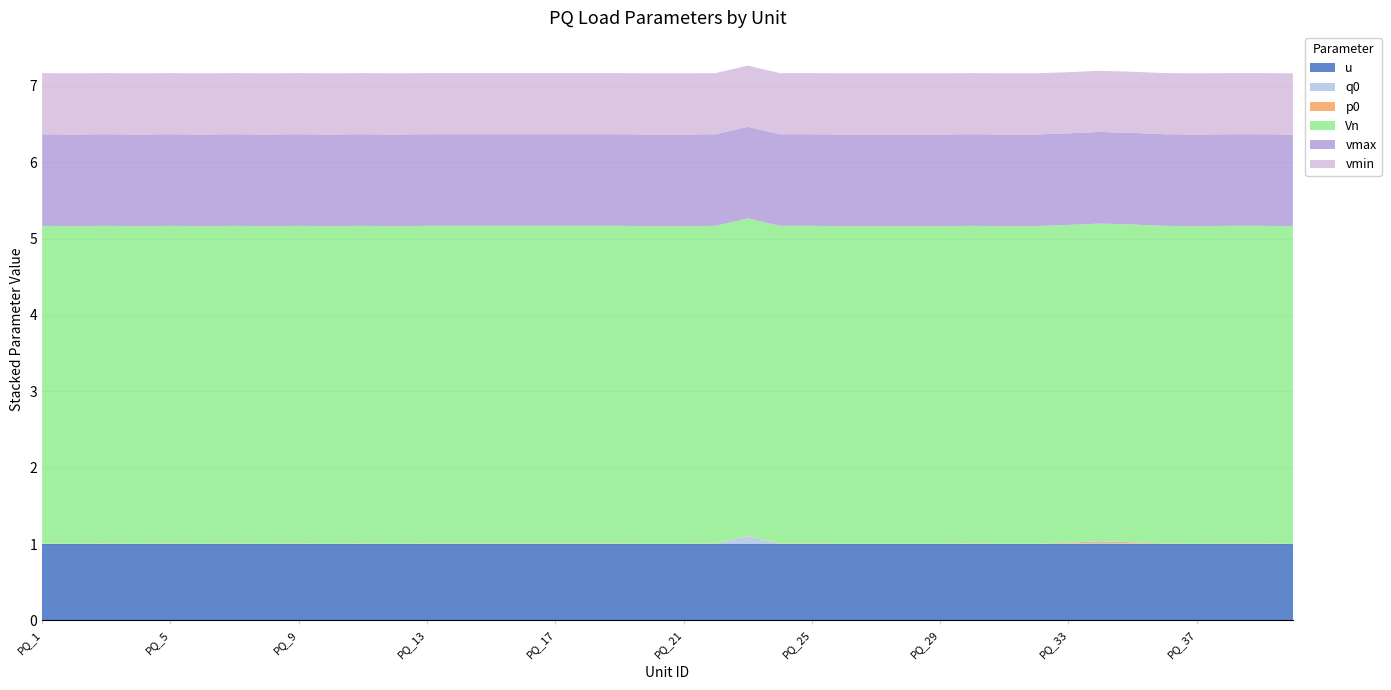

Reading left to right, what are all the values shown in this chart?

p0: PQ_1=0.0	PQ_2=0.0	PQ_3=0.0	PQ_4=0.0	PQ_5=0.0	PQ_6=0.0	PQ_7=0.0	PQ_8=0.0	PQ_9=0.0	PQ_10=0.0	PQ_11=0.0	PQ_12=0.0	PQ_13=0.0	PQ_14=0.0	PQ_15=0.0	PQ_16=0.0	PQ_17=0.0	PQ_18=0.0	PQ_19=0.0	PQ_20=0.0	PQ_21=0.0	PQ_22=0.0	PQ_23=0.0	PQ_24=0.0	PQ_25=0.0	PQ_26=0.0	PQ_27=0.0	PQ_28=0.0	PQ_29=0.0	PQ_30=0.0	PQ_31=0.0	PQ_32=0.0	PQ_33=0.0	PQ_34=0.0	PQ_35=0.0	PQ_36=0.0	PQ_37=0.0	PQ_38=0.0	PQ_39=0.0	PQ_40=0.0
q0: PQ_1=0.0	PQ_2=0.0	PQ_3=0.0	PQ_4=0.0	PQ_5=0.0	PQ_6=0.0	PQ_7=0.0	PQ_8=0.0	PQ_9=0.0	PQ_10=0.0	PQ_11=0.0	PQ_12=0.0	PQ_13=0.0	PQ_14=0.0	PQ_15=0.0	PQ_16=0.0	PQ_17=0.0	PQ_18=0.0	PQ_19=0.0	PQ_20=0.0	PQ_21=0.0	PQ_22=0.0	PQ_23=0.1	PQ_24=0.0	PQ_25=0.0	PQ_26=0.0	PQ_27=0.0	PQ_28=0.0	PQ_29=0.0	PQ_30=0.0	PQ_31=0.0	PQ_32=0.0	PQ_33=0.0	PQ_34=0.0	PQ_35=0.0	PQ_36=0.0	PQ_37=0.0	PQ_38=0.0	PQ_39=0.0	PQ_40=0.0
Vn: PQ_1=4.2	PQ_2=4.2	PQ_3=4.2	PQ_4=4.2	PQ_5=4.2	PQ_6=4.2	PQ_7=4.2	PQ_8=4.2	PQ_9=4.2	PQ_10=4.2	PQ_11=4.2	PQ_12=4.2	PQ_13=4.2	PQ_14=4.2	PQ_15=4.2	PQ_16=4.2	PQ_17=4.2	PQ_18=4.2	PQ_19=4.2	PQ_20=4.2	PQ_21=4.2	PQ_22=4.2	PQ_23=4.2	PQ_24=4.2	PQ_25=4.2	PQ_26=4.2	PQ_27=4.2	PQ_28=4.2	PQ_29=4.2	PQ_30=4.2	PQ_31=4.2	PQ_32=4.2	PQ_33=4.2	PQ_34=4.2	PQ_35=4.2	PQ_36=4.2	PQ_37=4.2	PQ_38=4.2	PQ_39=4.2	PQ_40=4.2
vmax: PQ_1=1.2	PQ_2=1.2	PQ_3=1.2	PQ_4=1.2	PQ_5=1.2	PQ_6=1.2	PQ_7=1.2	PQ_8=1.2	PQ_9=1.2	PQ_10=1.2	PQ_11=1.2	PQ_12=1.2	PQ_13=1.2	PQ_14=1.2	PQ_15=1.2	PQ_16=1.2	PQ_17=1.2	PQ_18=1.2	PQ_19=1.2	PQ_20=1.2	PQ_21=1.2	PQ_22=1.2	PQ_23=1.2	PQ_24=1.2	PQ_25=1.2	PQ_26=1.2	PQ_27=1.2	PQ_28=1.2	PQ_29=1.2	PQ_30=1.2	PQ_31=1.2	PQ_32=1.2	PQ_33=1.2	PQ_34=1.2	PQ_35=1.2	PQ_36=1.2	PQ_37=1.2	PQ_38=1.2	PQ_39=1.2	PQ_40=1.2
vmin: PQ_1=0.8	PQ_2=0.8	PQ_3=0.8	PQ_4=0.8	PQ_5=0.8	PQ_6=0.8	PQ_7=0.8	PQ_8=0.8	PQ_9=0.8	PQ_10=0.8	PQ_11=0.8	PQ_12=0.8	PQ_13=0.8	PQ_14=0.8	PQ_15=0.8	PQ_16=0.8	PQ_17=0.8	PQ_18=0.8	PQ_19=0.8	PQ_20=0.8	PQ_21=0.8	PQ_22=0.8	PQ_23=0.8	PQ_24=0.8	PQ_25=0.8	PQ_26=0.8	PQ_27=0.8	PQ_28=0.8	PQ_29=0.8	PQ_30=0.8	PQ_31=0.8	PQ_32=0.8	PQ_33=0.8	PQ_34=0.8	PQ_35=0.8	PQ_36=0.8	PQ_37=0.8	PQ_38=0.8	PQ_39=0.8	PQ_40=0.8
u: PQ_1=1.0	PQ_2=1.0	PQ_3=1.0	PQ_4=1.0	PQ_5=1.0	PQ_6=1.0	PQ_7=1.0	PQ_8=1.0	PQ_9=1.0	PQ_10=1.0	PQ_11=1.0	PQ_12=1.0	PQ_13=1.0	PQ_14=1.0	PQ_15=1.0	PQ_16=1.0	PQ_17=1.0	PQ_18=1.0	PQ_19=1.0	PQ_20=1.0	PQ_21=1.0	PQ_22=1.0	PQ_23=1.0	PQ_24=1.0	PQ_25=1.0	PQ_26=1.0	PQ_27=1.0	PQ_28=1.0	PQ_29=1.0	PQ_30=1.0	PQ_31=1.0	PQ_32=1.0	PQ_33=1.0	PQ_34=1.0	PQ_35=1.0	PQ_36=1.0	PQ_37=1.0	PQ_38=1.0	PQ_39=1.0	PQ_40=1.0